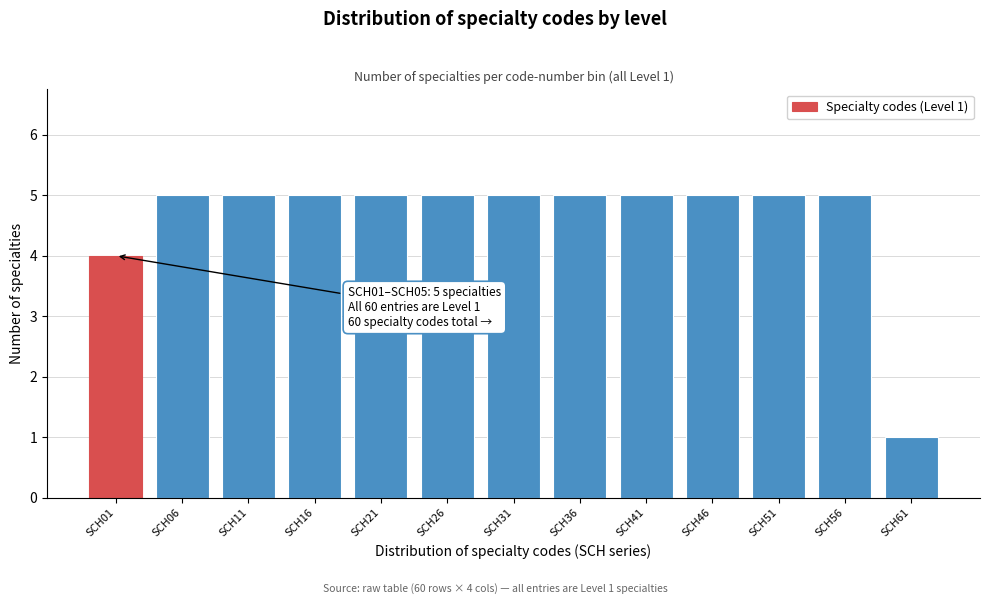

Reading left to right, transcribe all the data shown in this chart.

SCH01=4	SCH06=5	SCH11=5	SCH16=5	SCH21=5	SCH26=5	SCH31=5	SCH36=5	SCH41=5	SCH46=5	SCH51=5	SCH56=5	SCH61=1